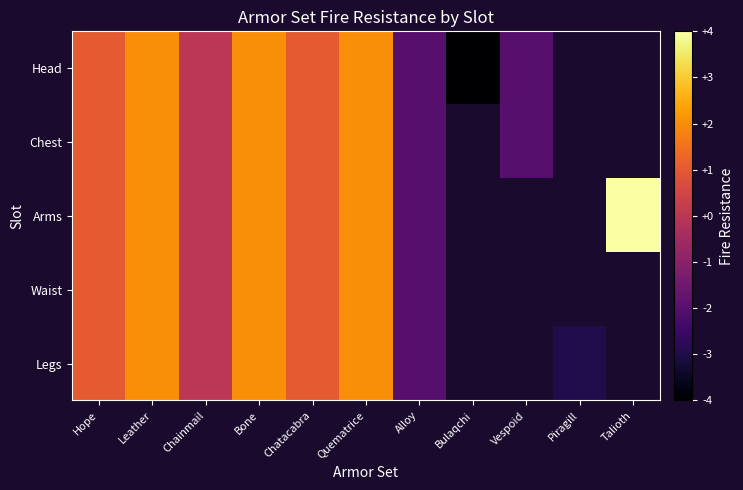

What is the smallest value displayed?

-4.0